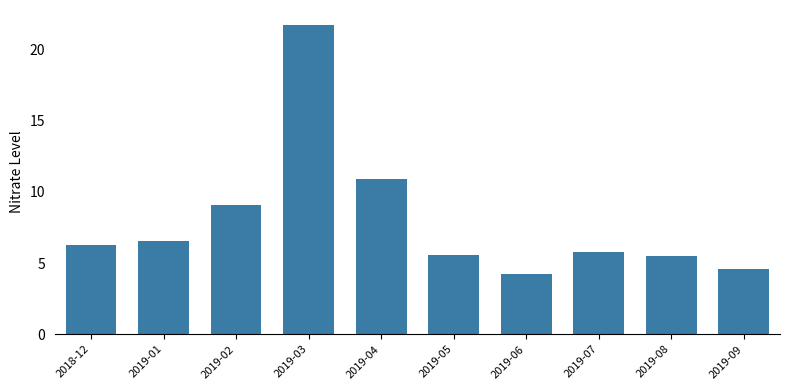

Count the number of data series in this chart.

1